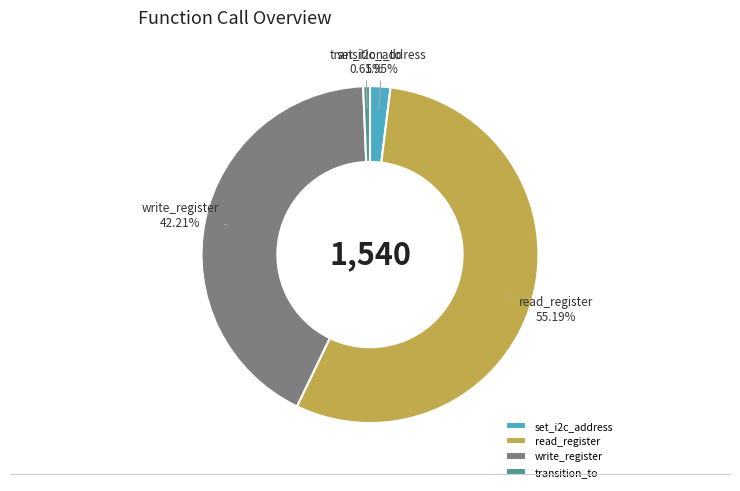

What is the majority slice?

read_register